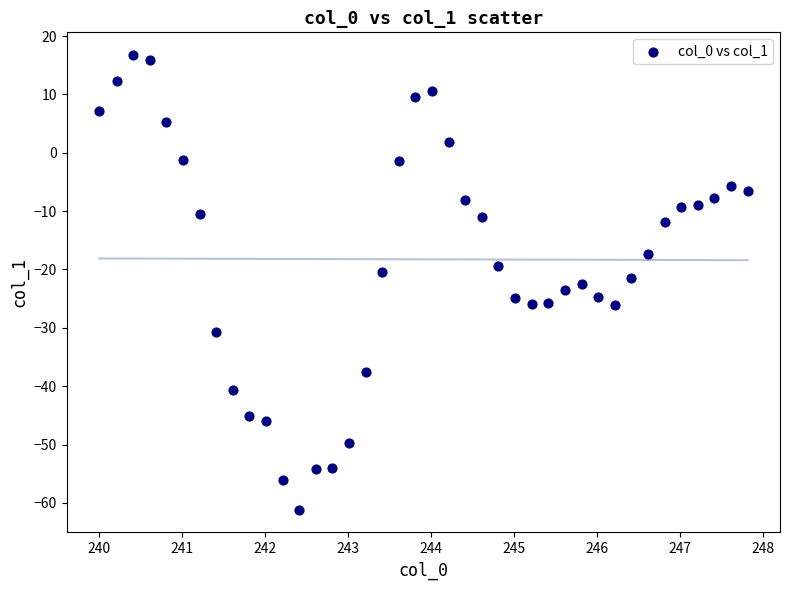

What is the range of X values (max minus min)?

7.8